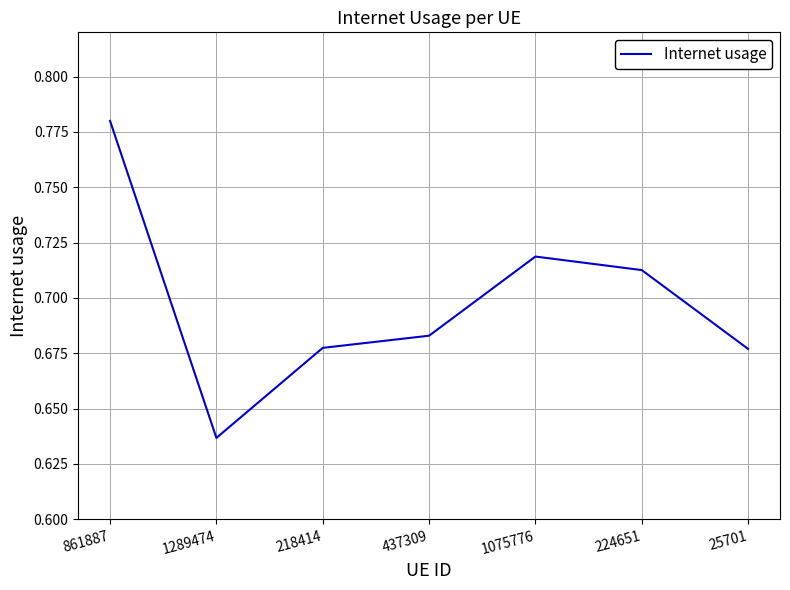

Is this an area chart (filled region under the line)?

No